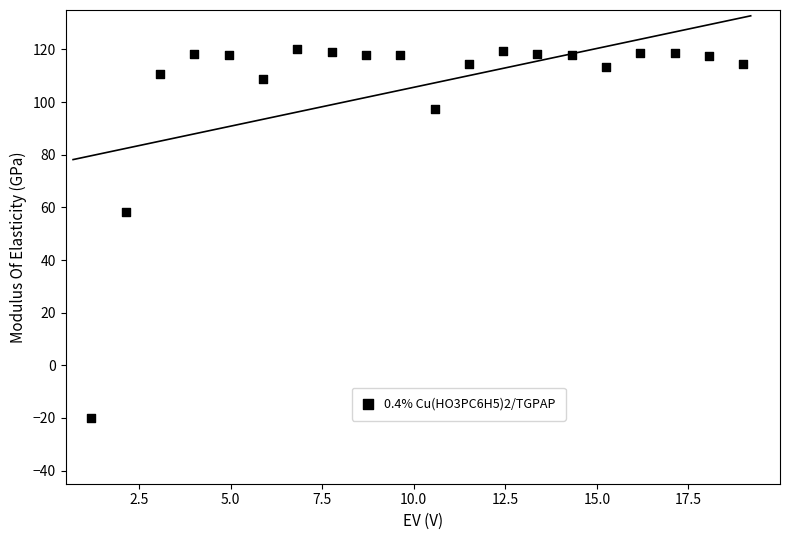

What is the range of X values (max minus min)?

17.8